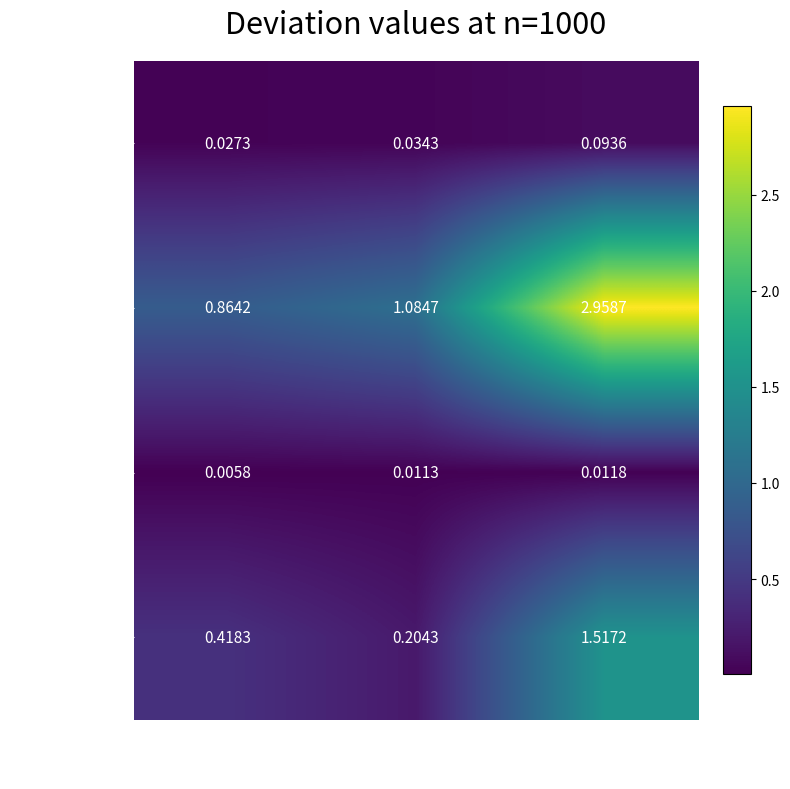

Which series has the largest range (max minus min)?

euclid